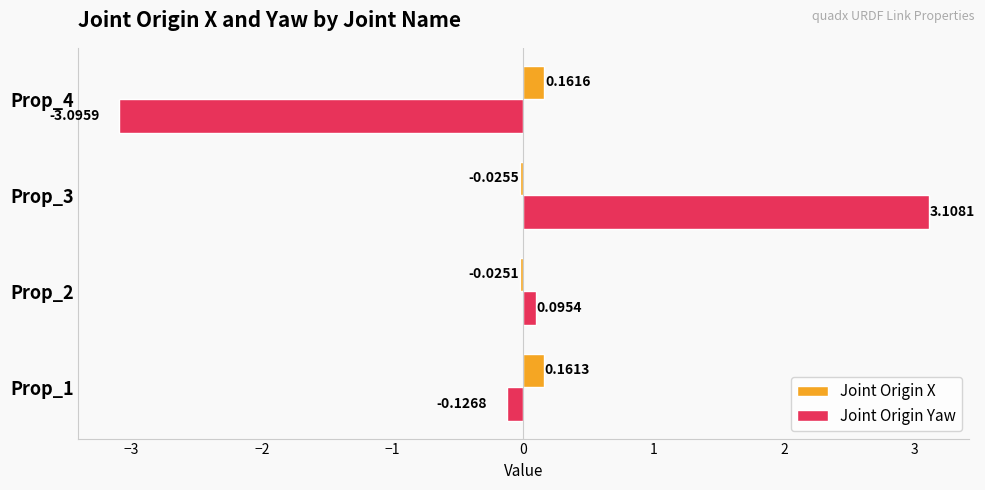

At how many categories does at least one series exceed 0?

4